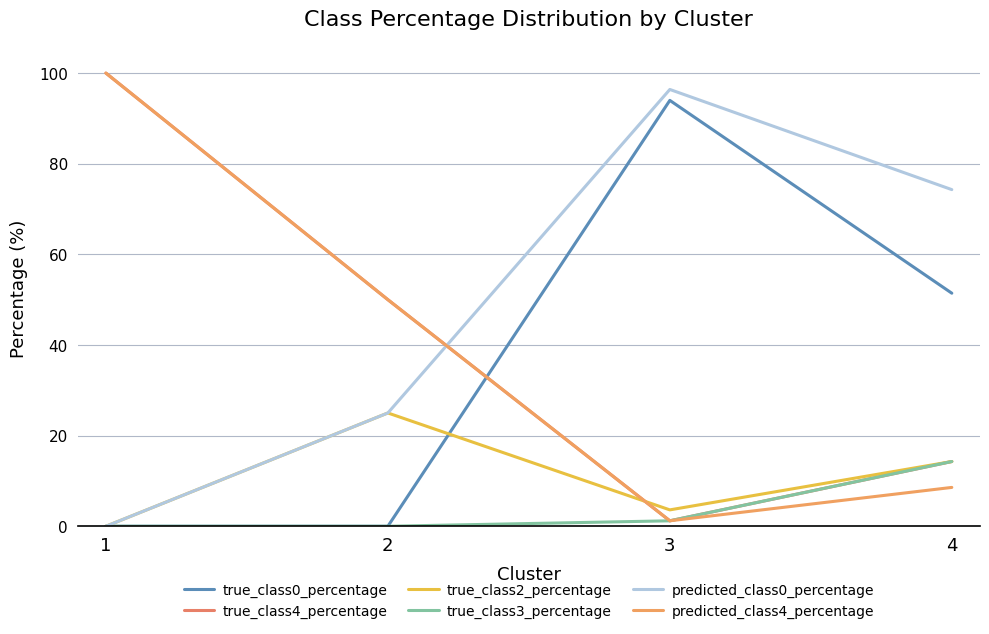

Is it true that true_class0_percentage equals 0.0 at 1?

True